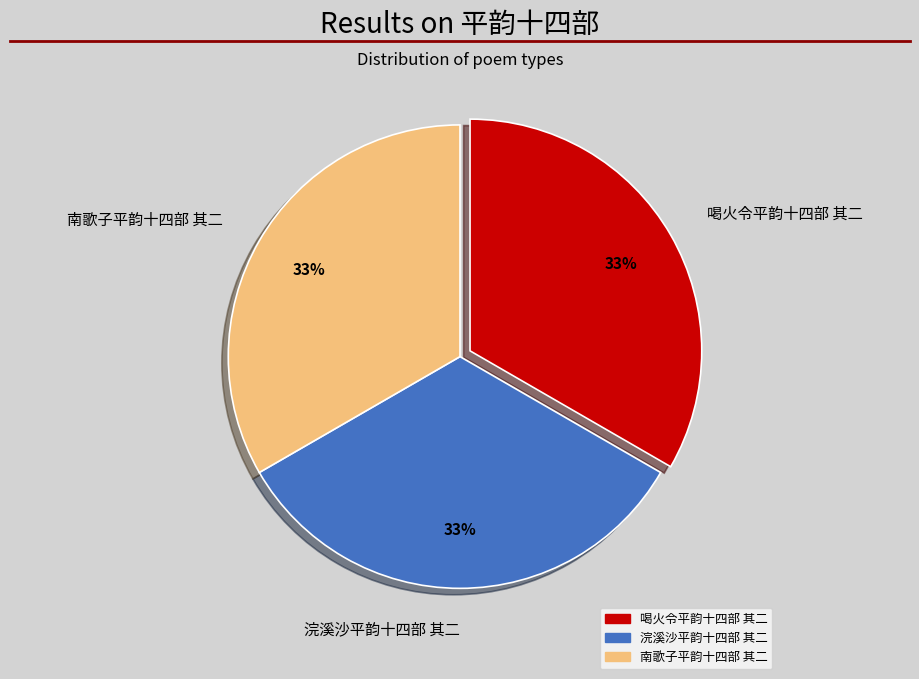

To the nearest percent, what is the combined percentage of 浣溪沙平韵十四部 其二 and 喝火令平韵十四部 其二?

67%